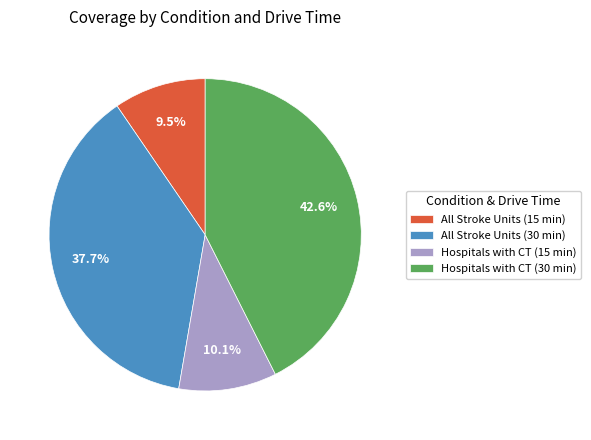

What is the ratio of the value at All Stroke Units (30 min) to the value at Hospitals with CT (30 min)?

0.9